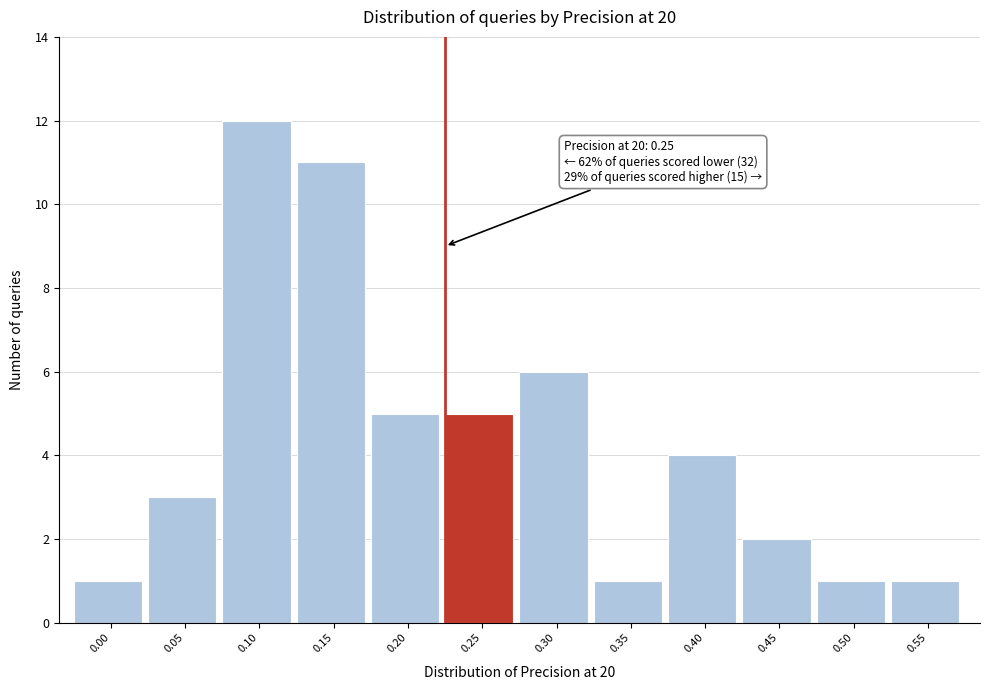

Reading left to right, list all the values displayed in this chart.

0.00=1	0.05=3	0.10=12	0.15=11	0.20=5	0.25=5	0.30=6	0.35=1	0.40=4	0.45=2	0.50=1	0.55=1